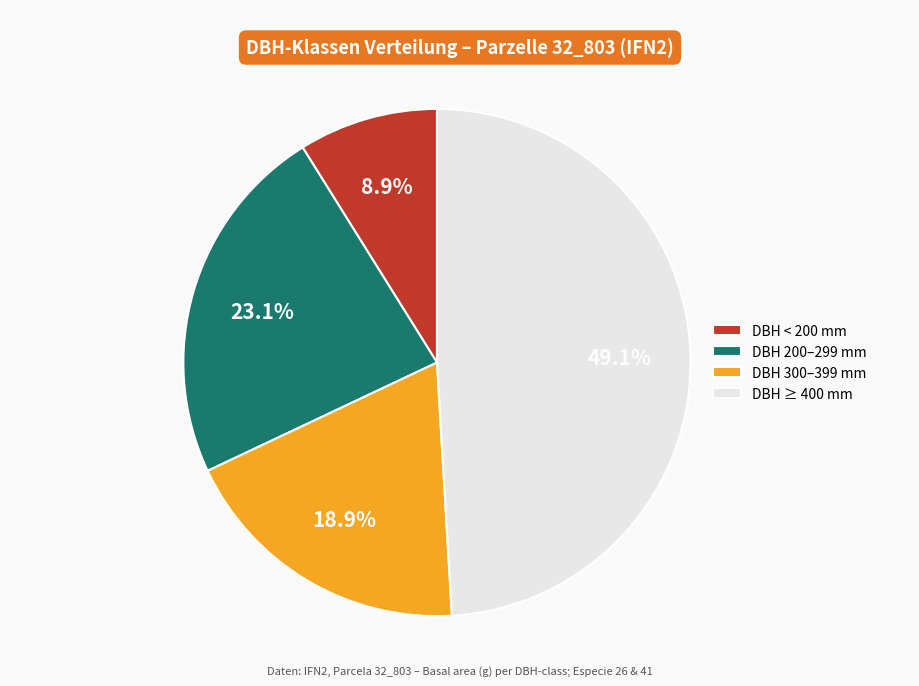

Which has a higher value, DBH 300–399 mm or DBH ≥ 400 mm?

DBH ≥ 400 mm